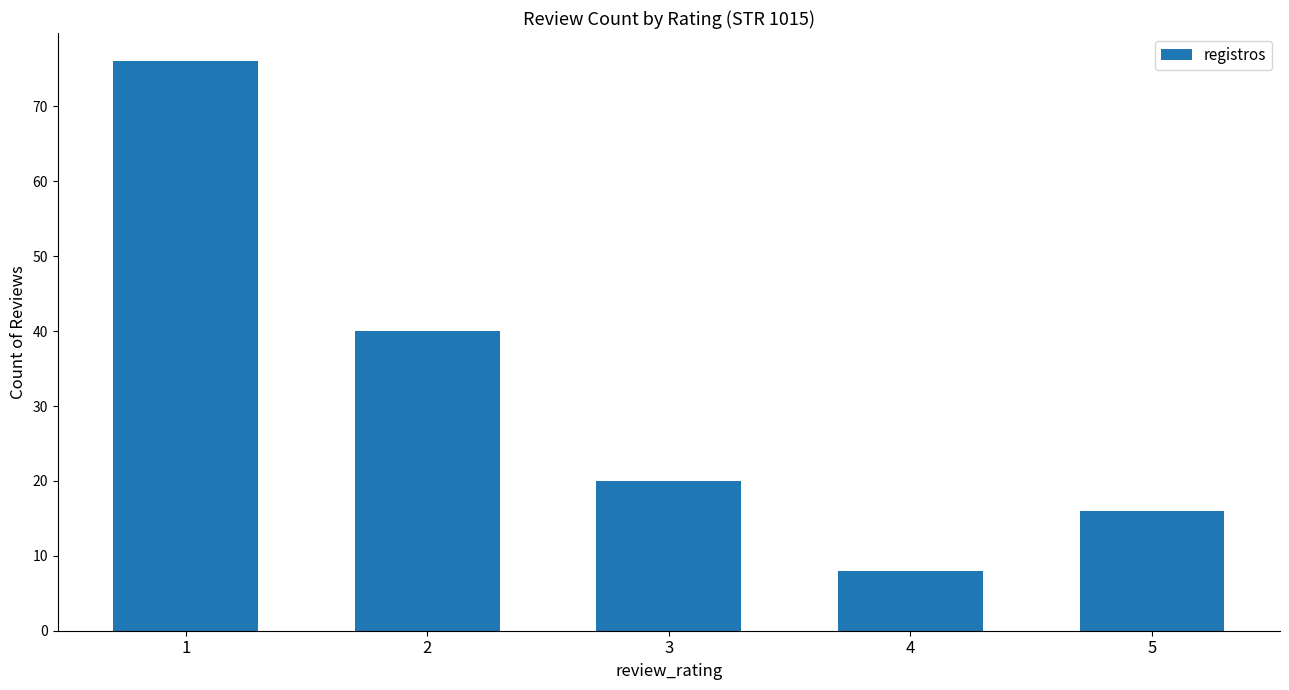

Are the bars grouped side by side (vs. stacked)?

No